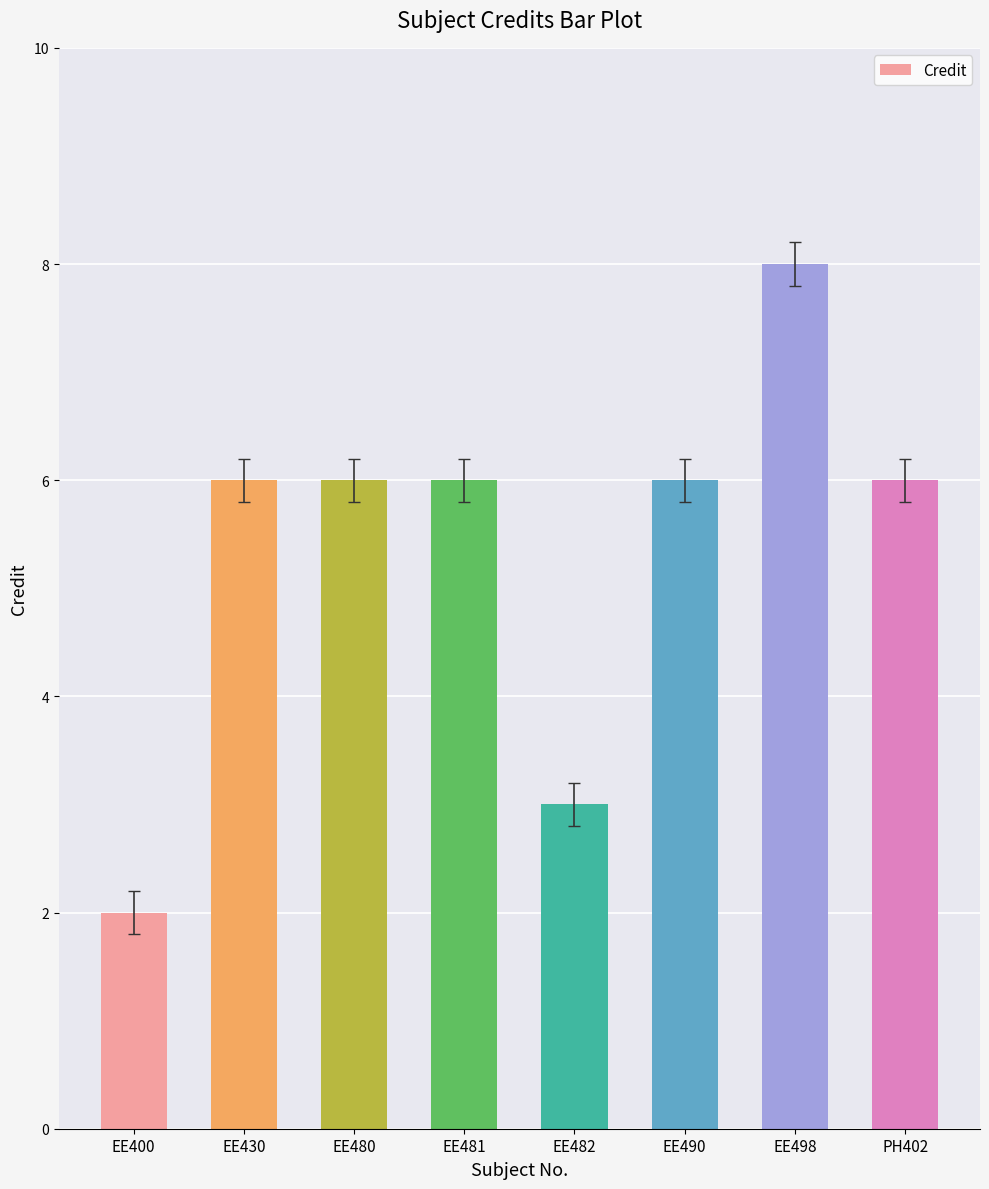

What is the approximate value at PH402?

6